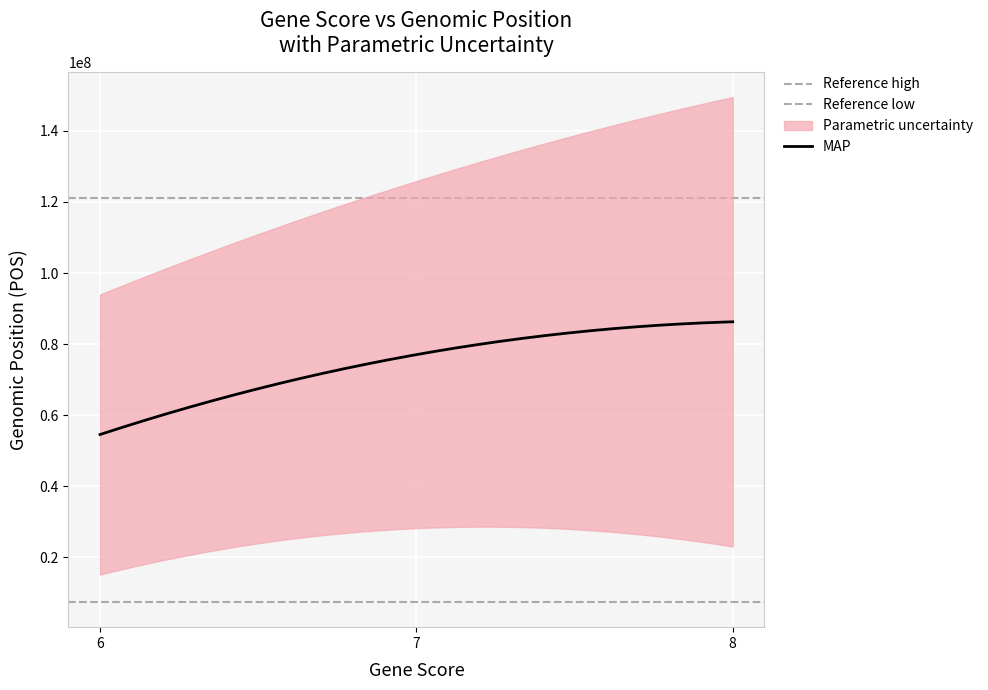

What is the label of the 17th point from the right?

6